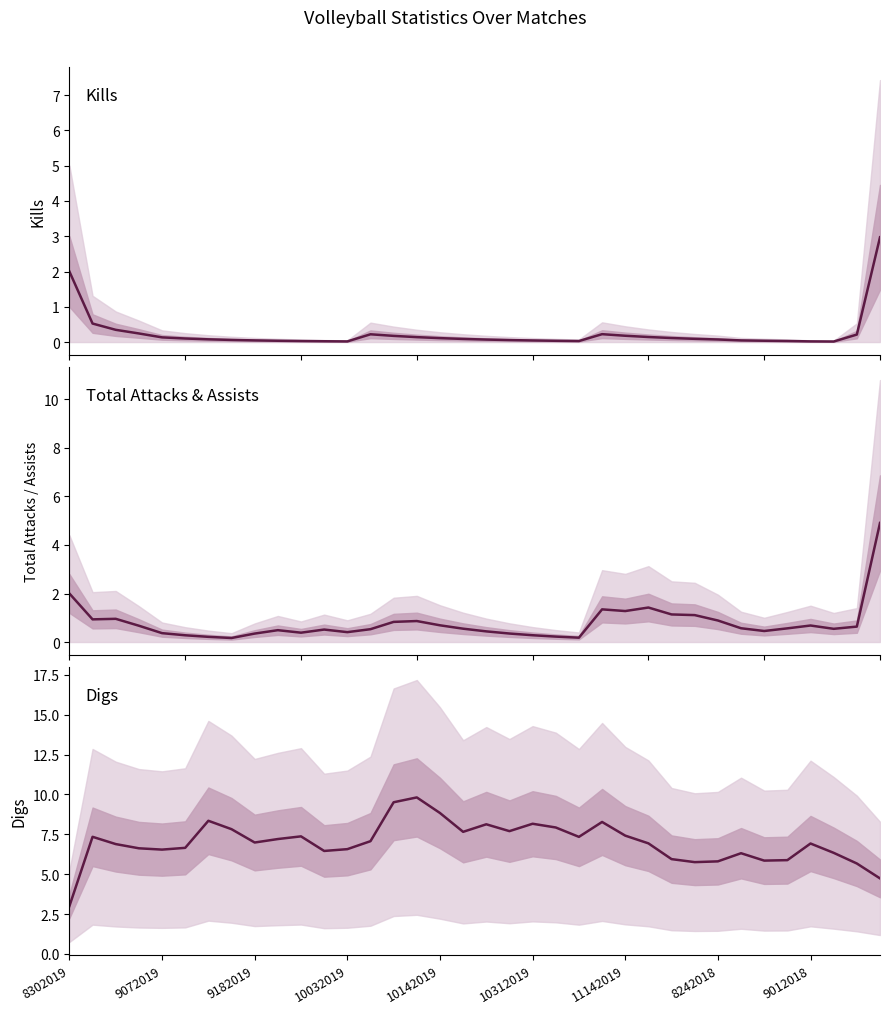

What is the sum of all Total Attacks values?

28.2